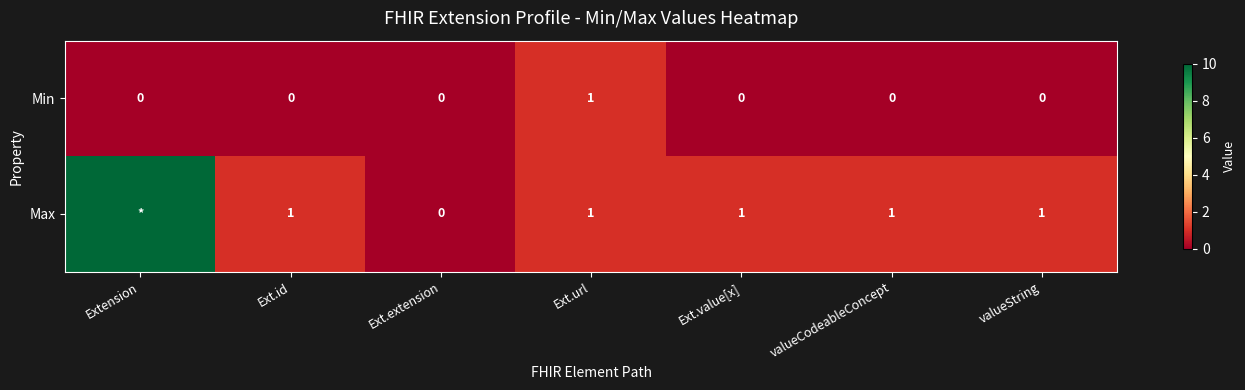

True or false: Min has a value of 0 at Ext.extension.

True